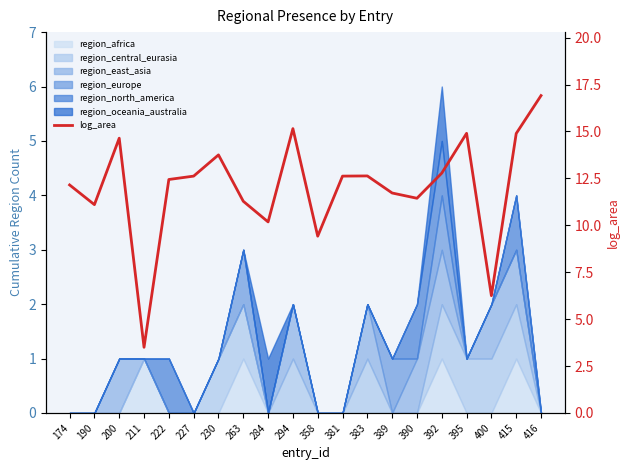

The value at 416 is 16.9. True or false?

True